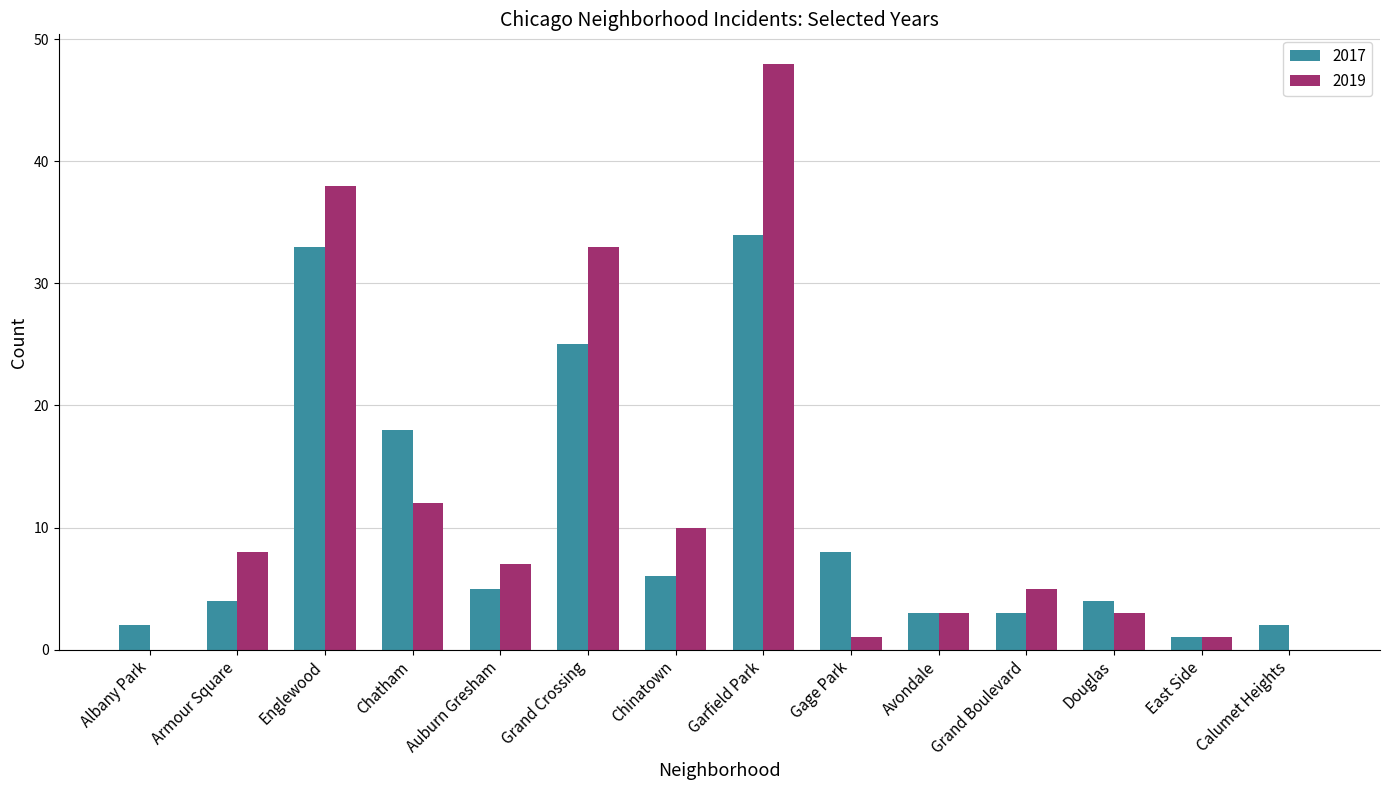

The value of 2017 at Chatham is 4. True or false?

False